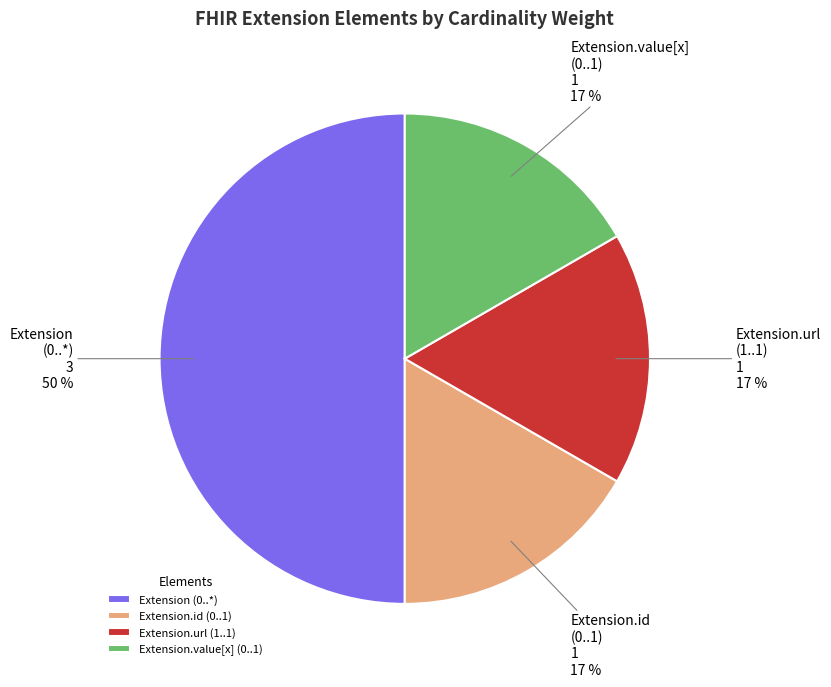

How many slices are in this pie chart?

4